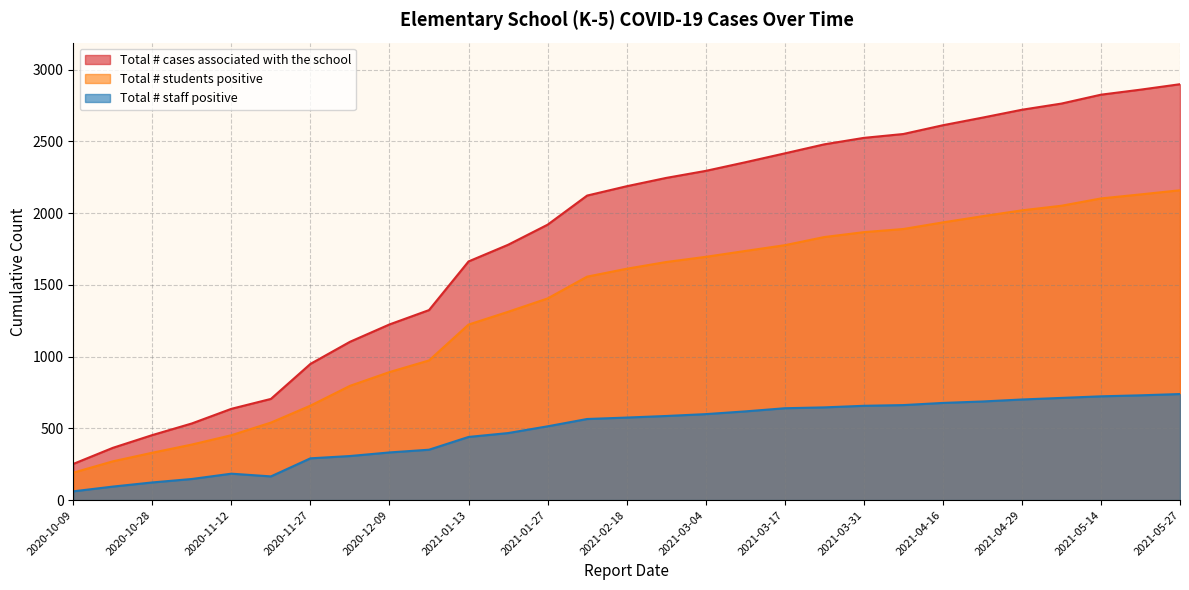

How many values in the Total # students positive series exceed 1612?

14